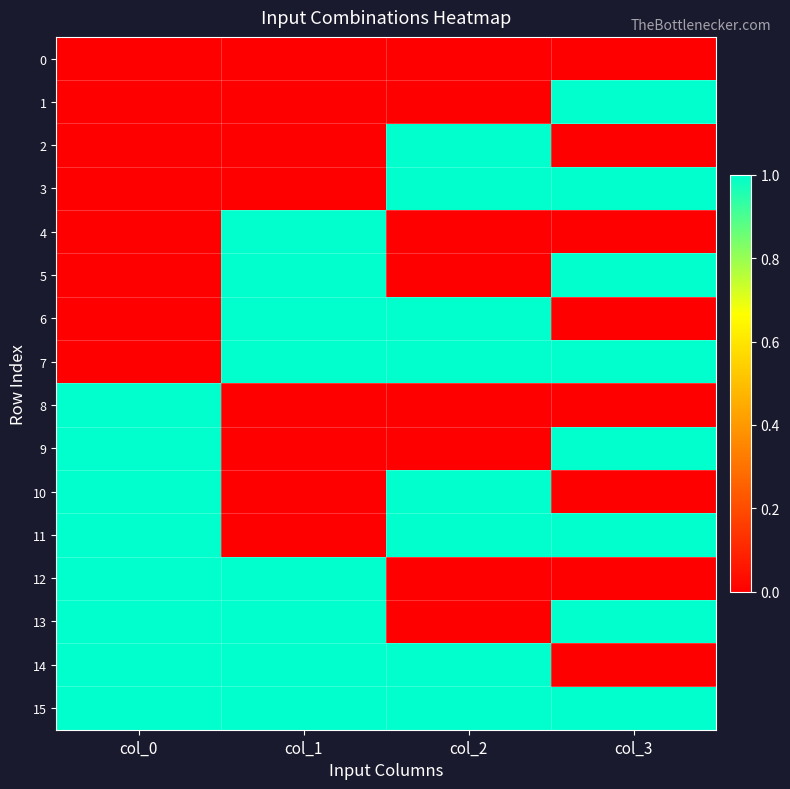

At which category is the sum across all series the highest?

col_0